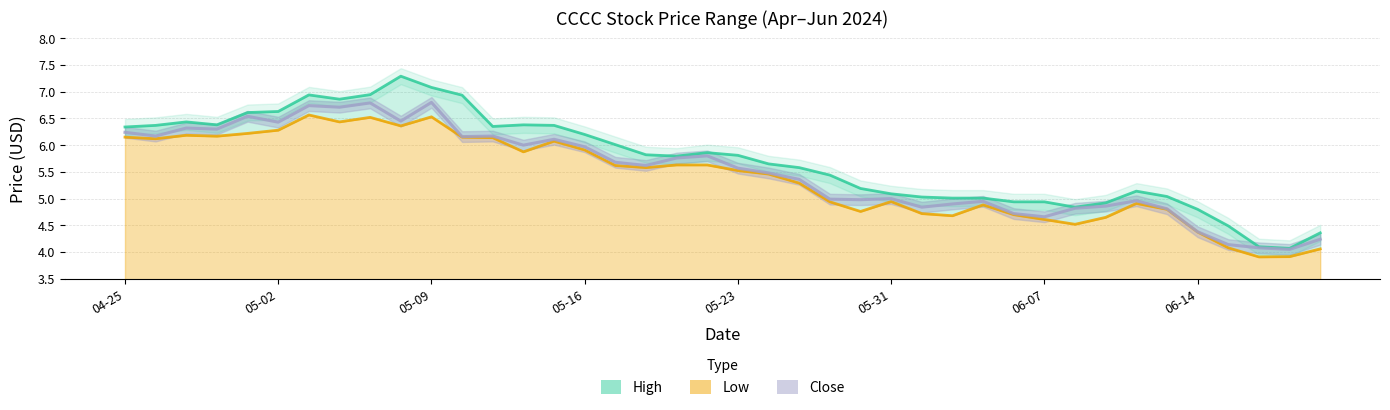

List the series in order of their overall mean, highest first.

High, Close, Low